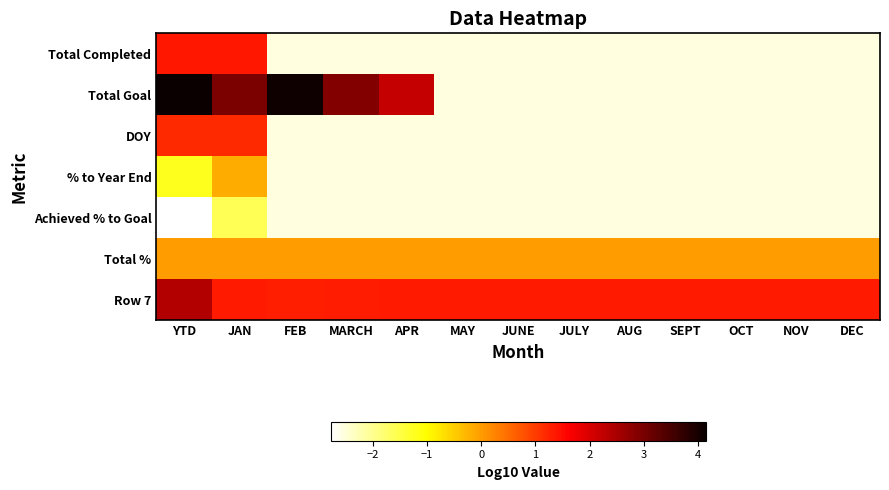

Rank the series by their average value, from highest to lowest.

Row 7, Total Completed, Total Goal, DOY, % to Year End, Achieved % to Goal, Total %